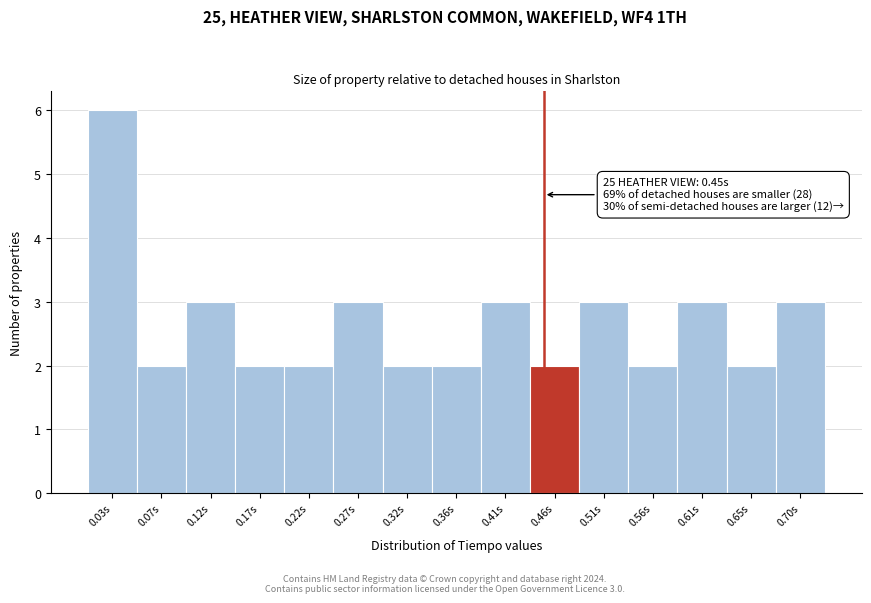

Which range on the x-axis has the tallest bar?

0.000 to 0.050